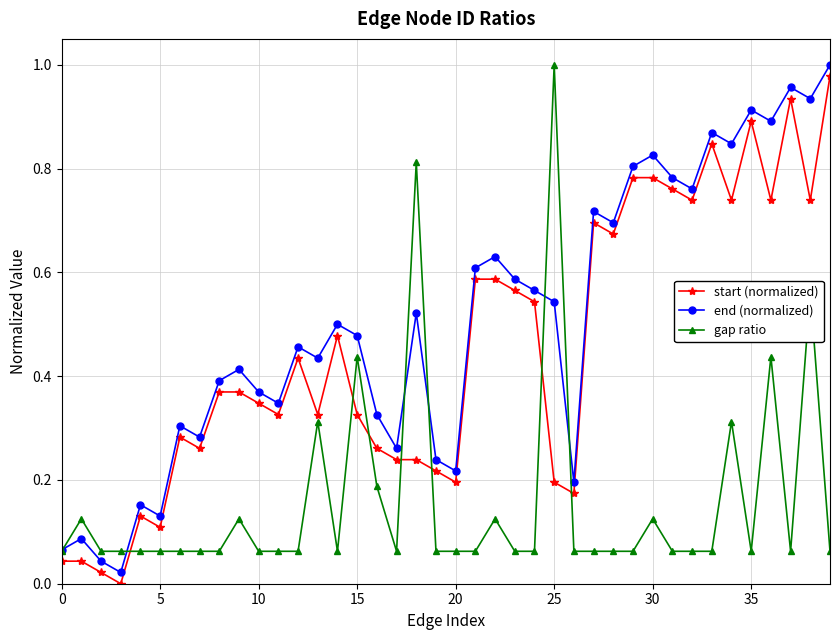

What are all the series names shown in the legend?

start (normalized), end (normalized), gap ratio